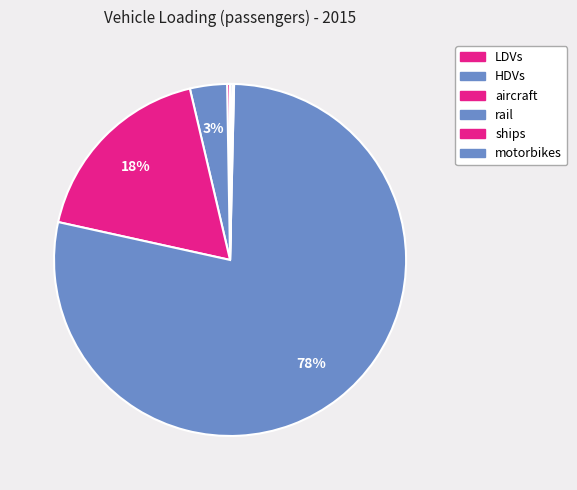

To the nearest percent, what is the difference between the largest and smallest slice percentages?

78%